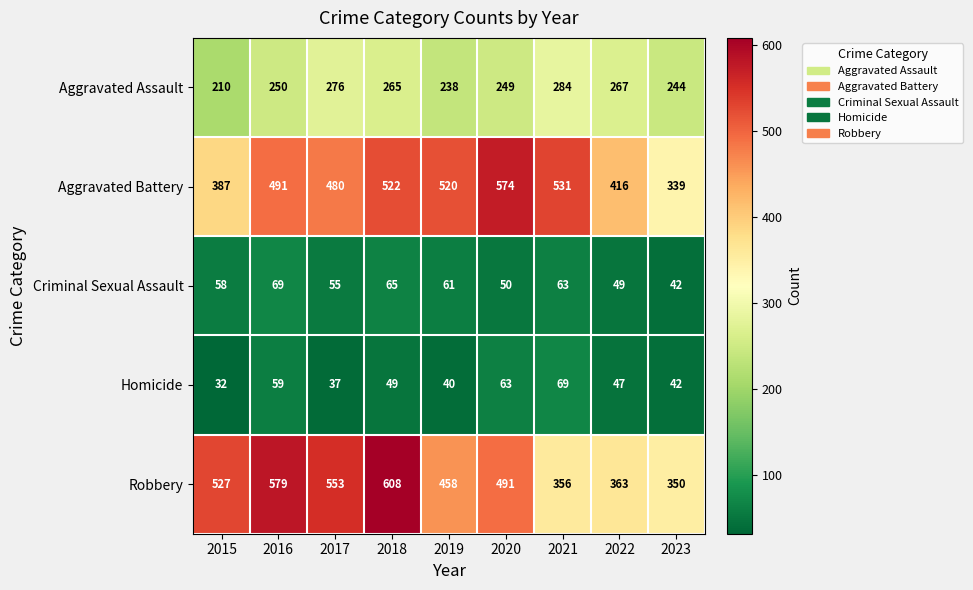

What is the difference between the maximum and minimum values in the Robbery series?

258